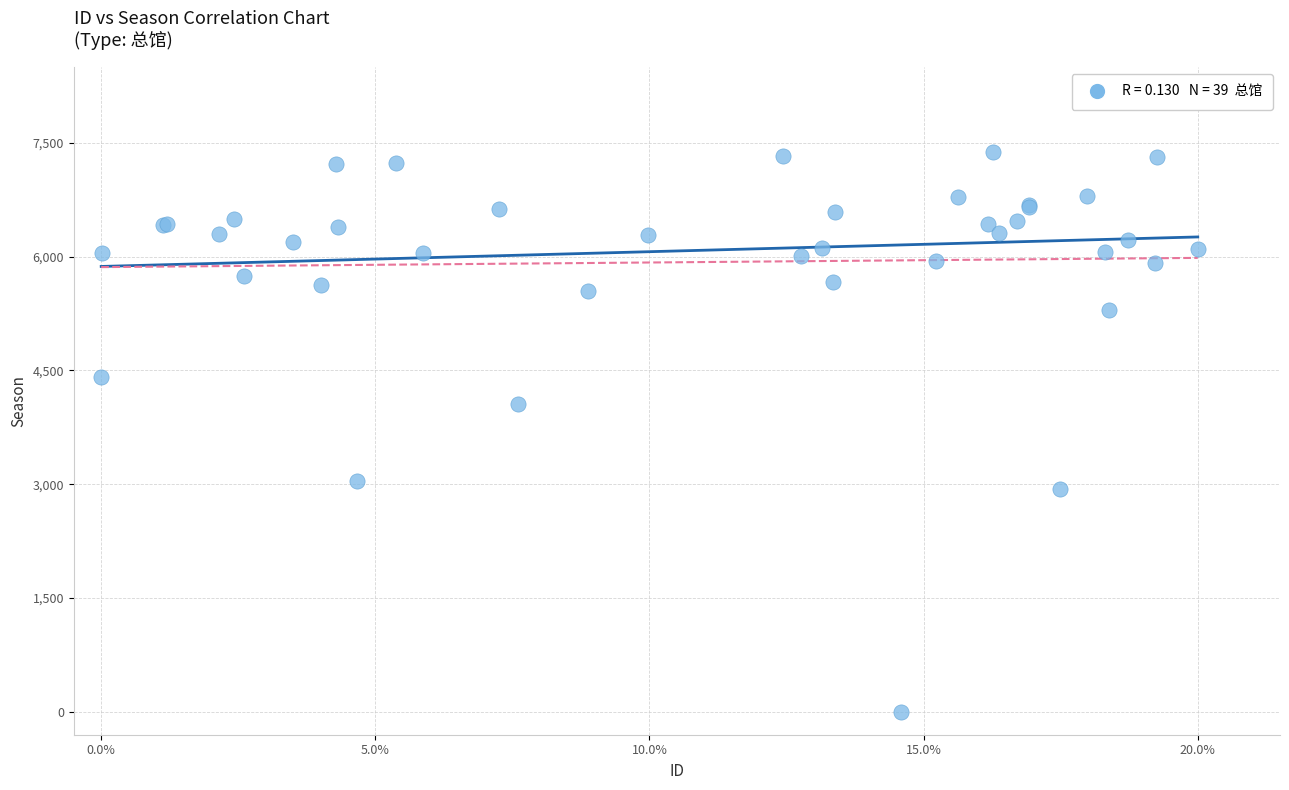

What Y value in the scatter plot is closest to 3687?

4056